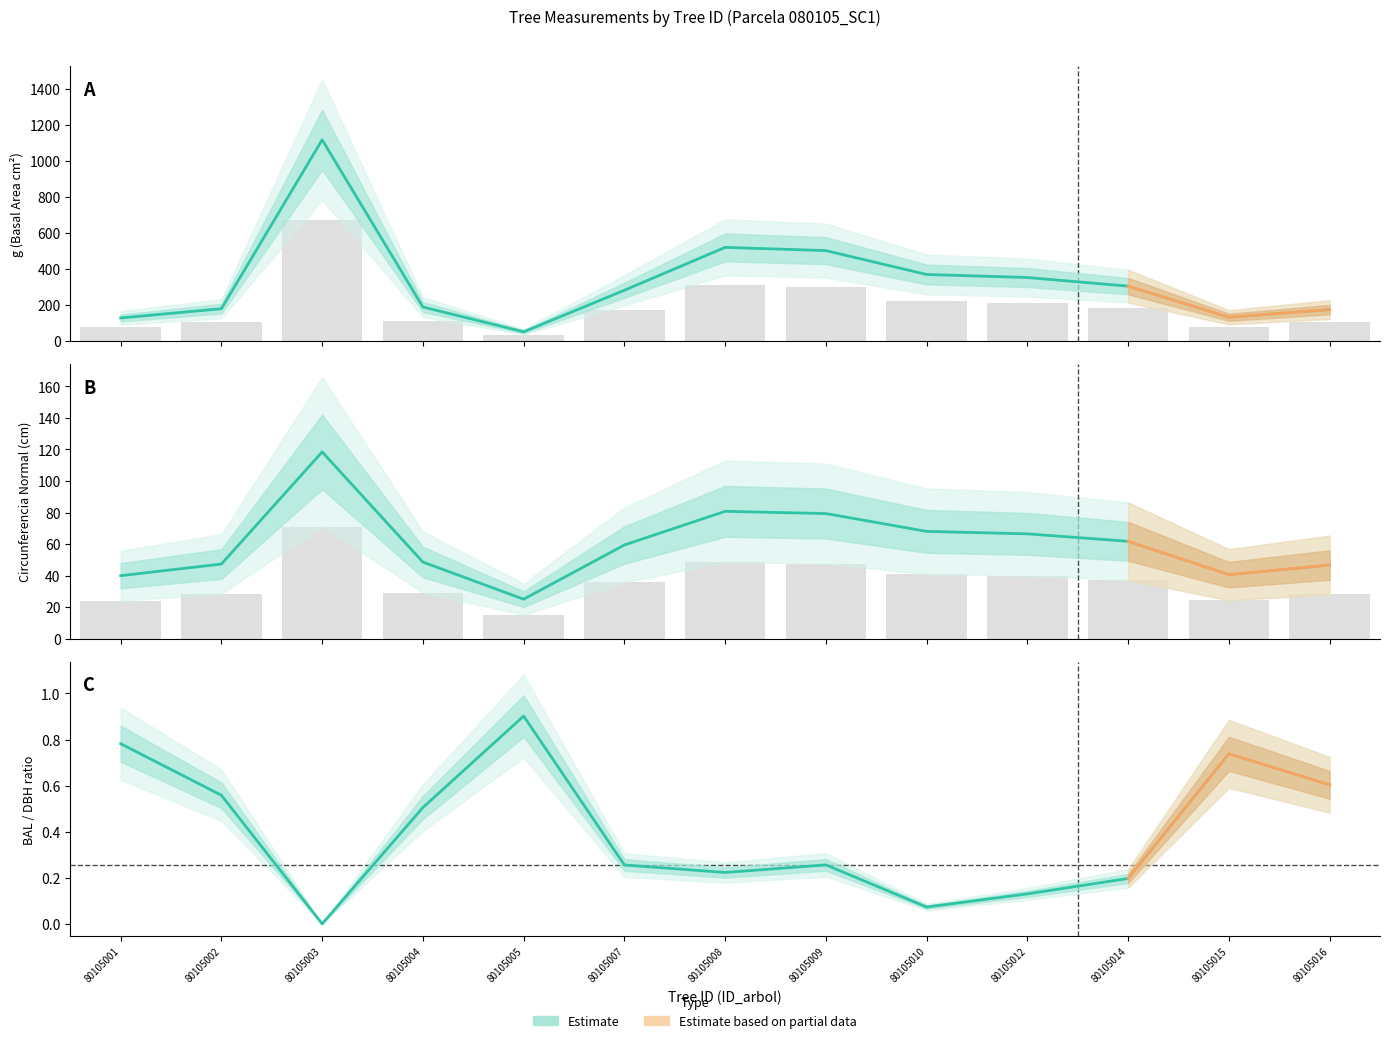

What is the average value of the g series?

197.8